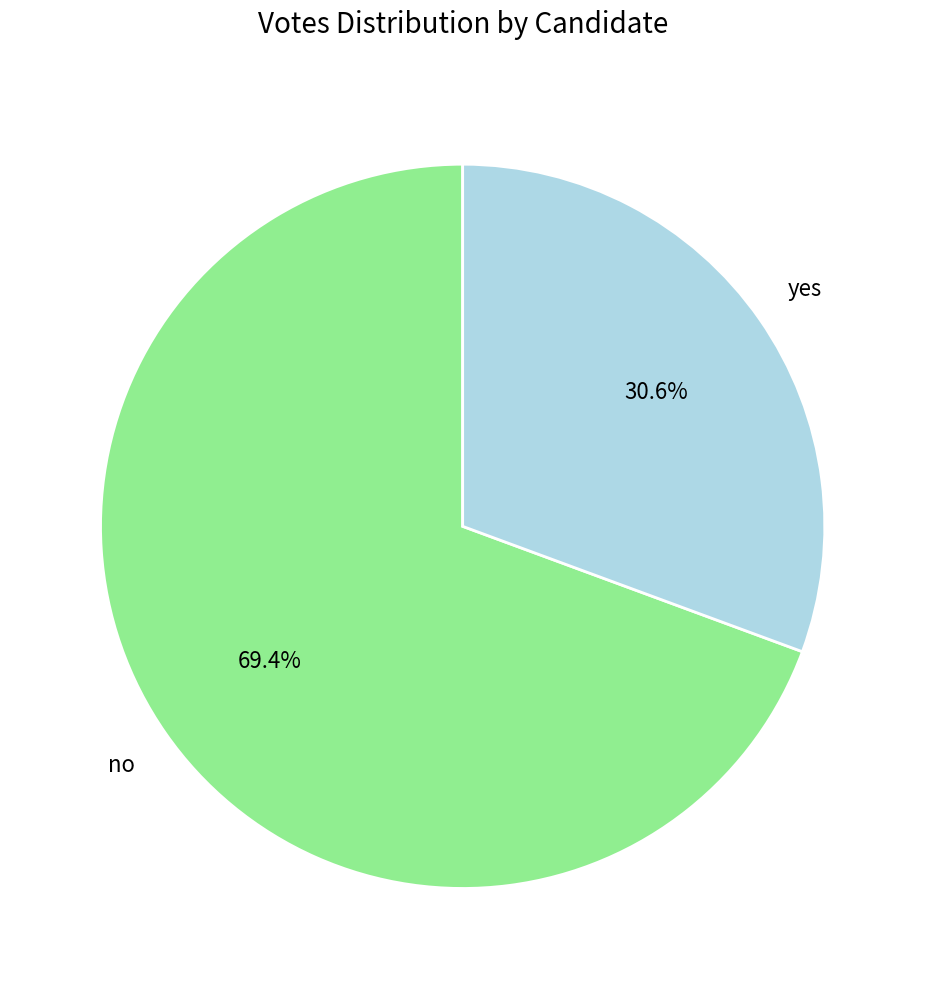

Is there a majority slice in this chart?

Yes